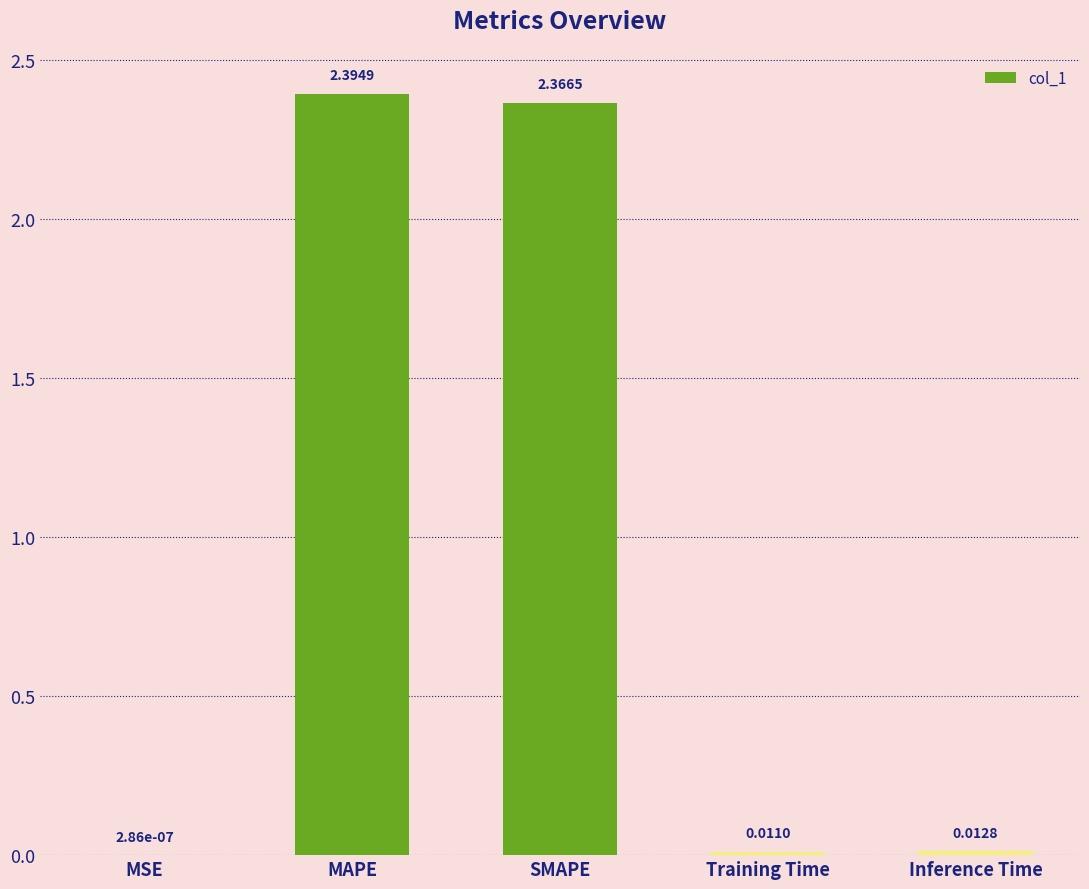

Are the bars grouped side by side (vs. stacked)?

No